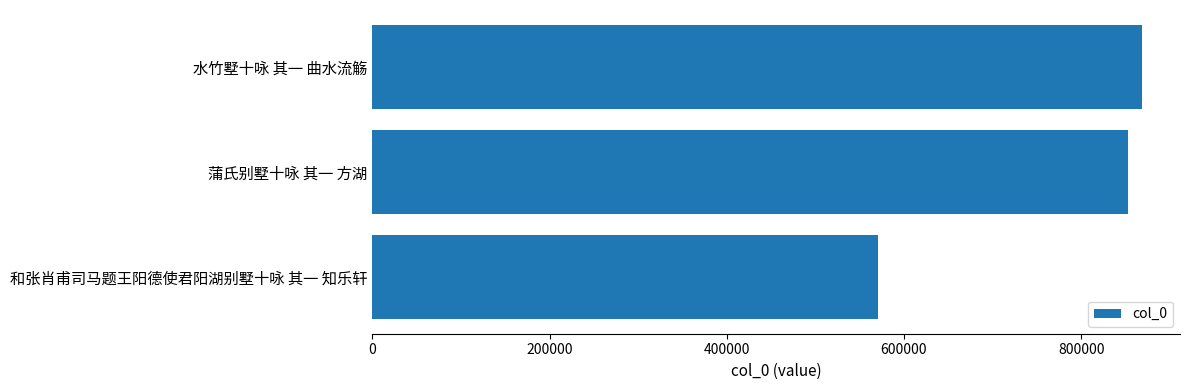

Count the number of categories in the chart.

3